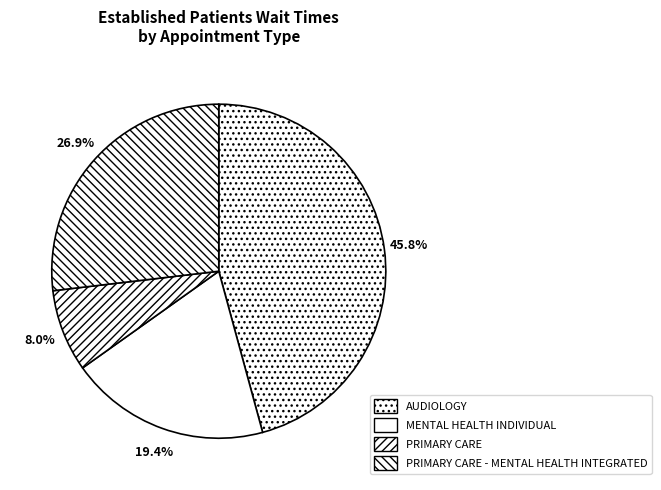

How many segments does this pie chart have?

4